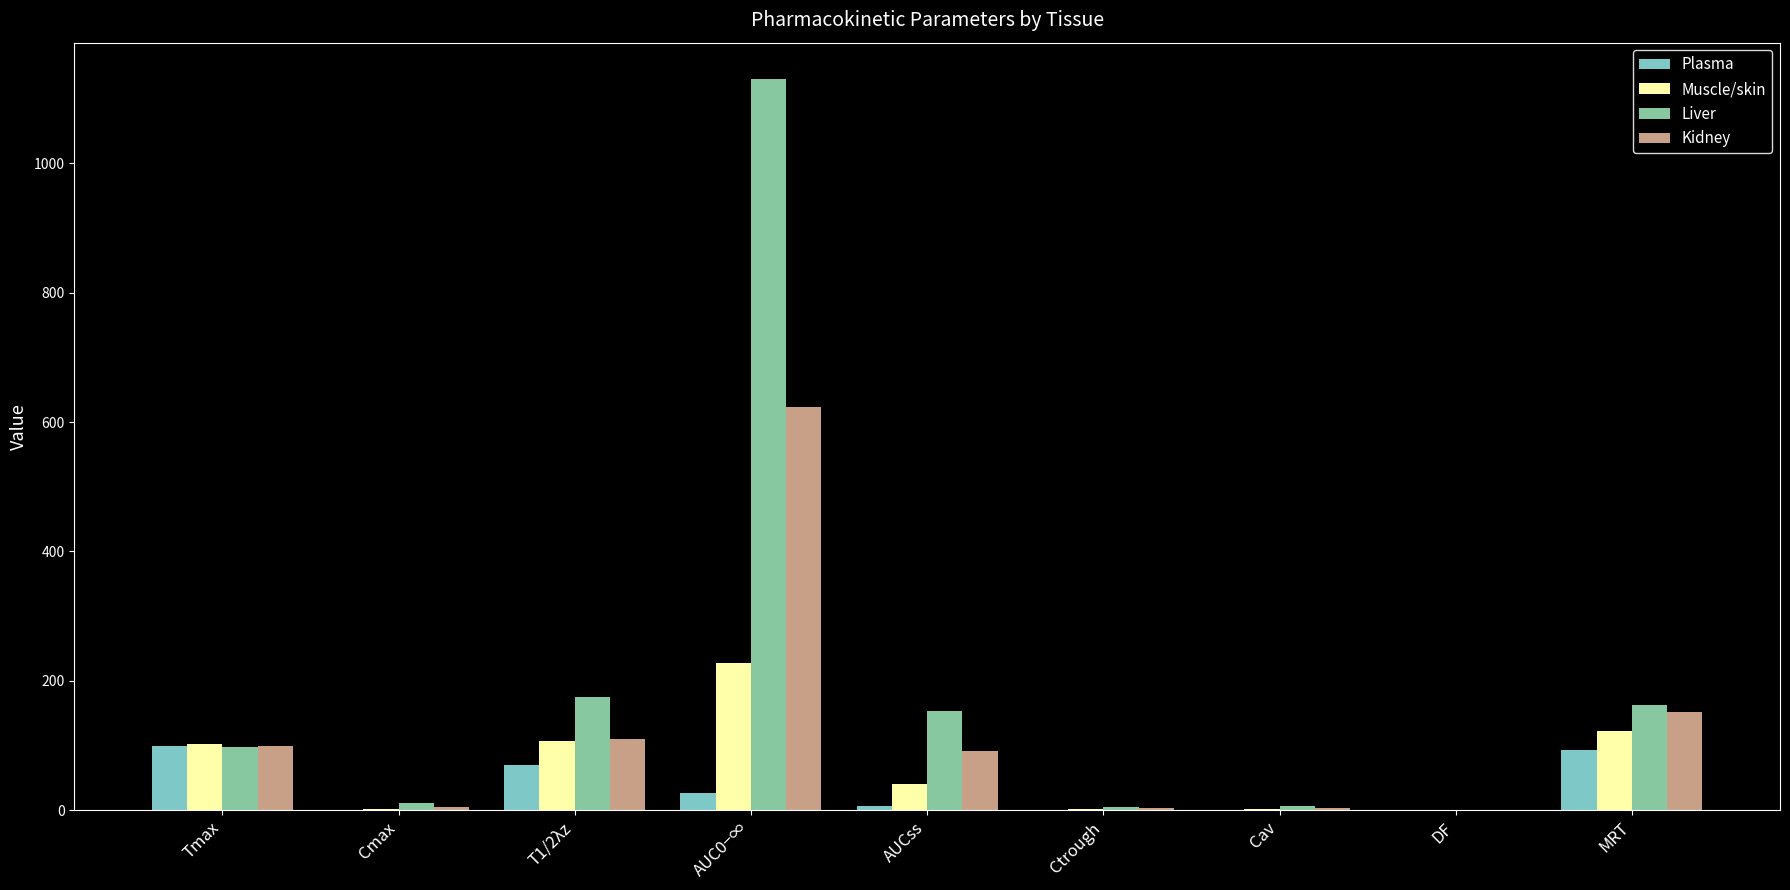

At which category is the sum across all series the highest?

AUC0−∞